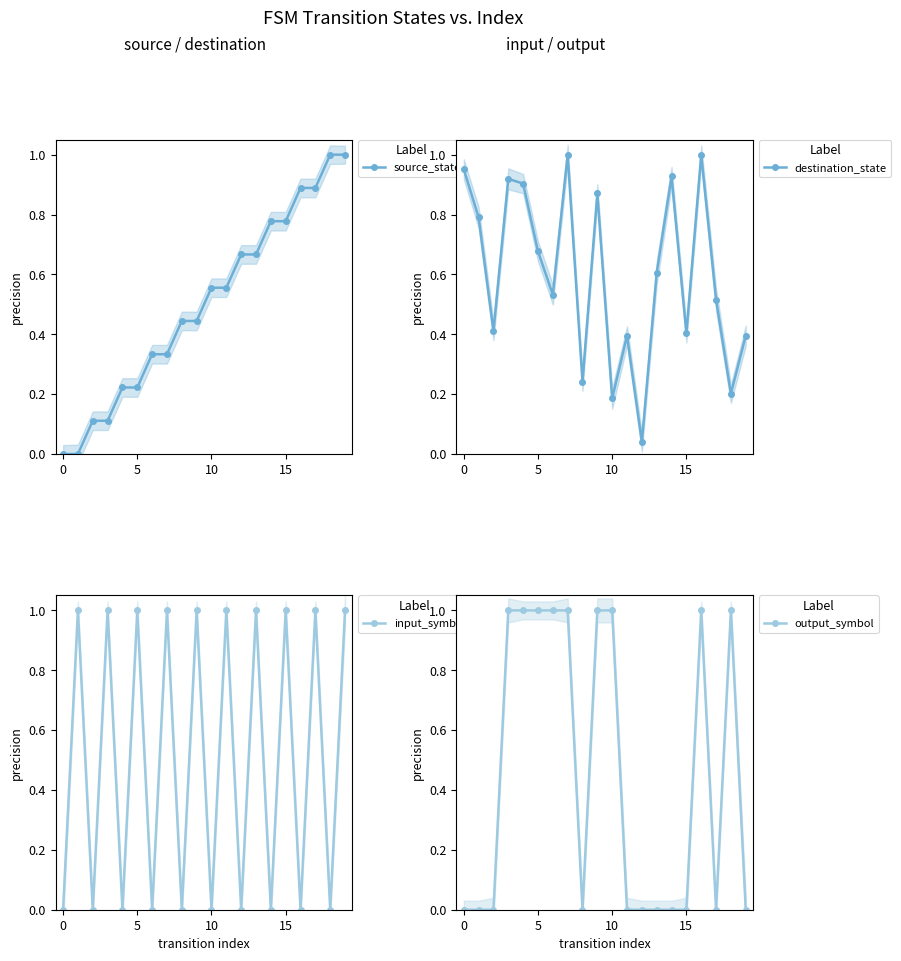

How many series are shown in this chart?

4